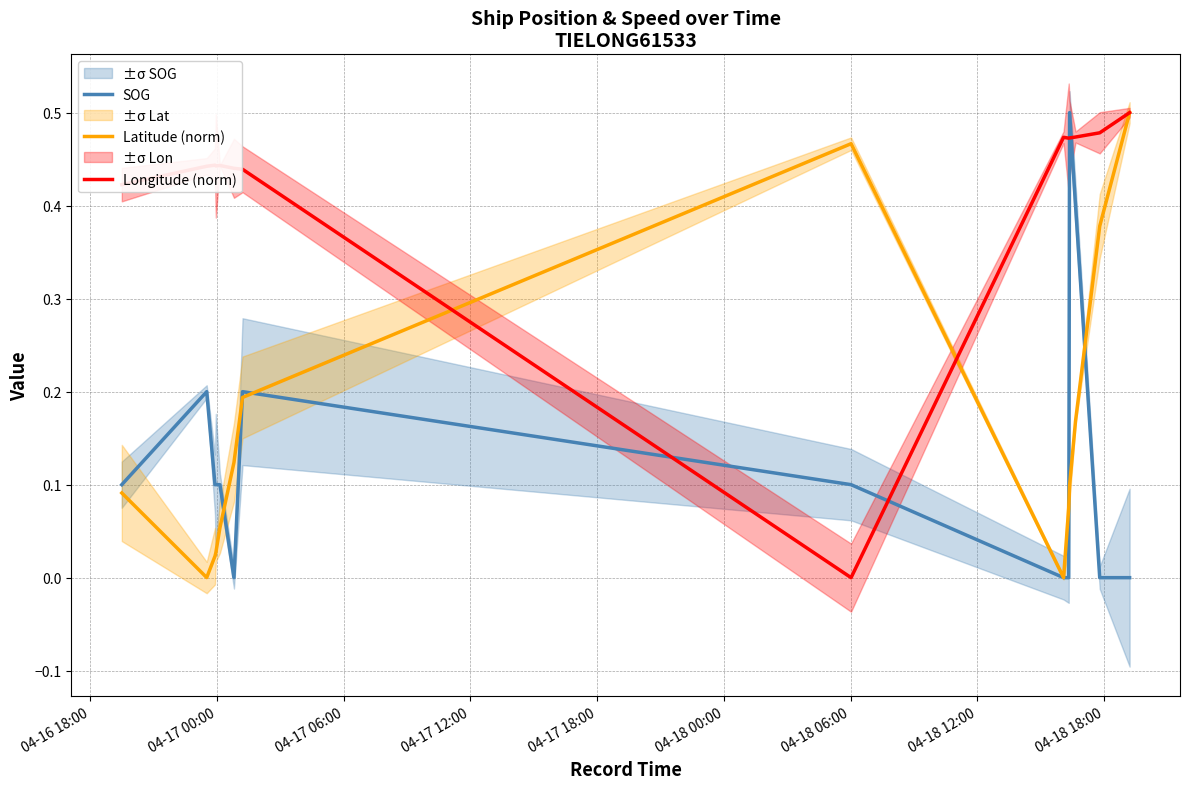

How many intersections are there between SOG and Longitude (norm)?

4